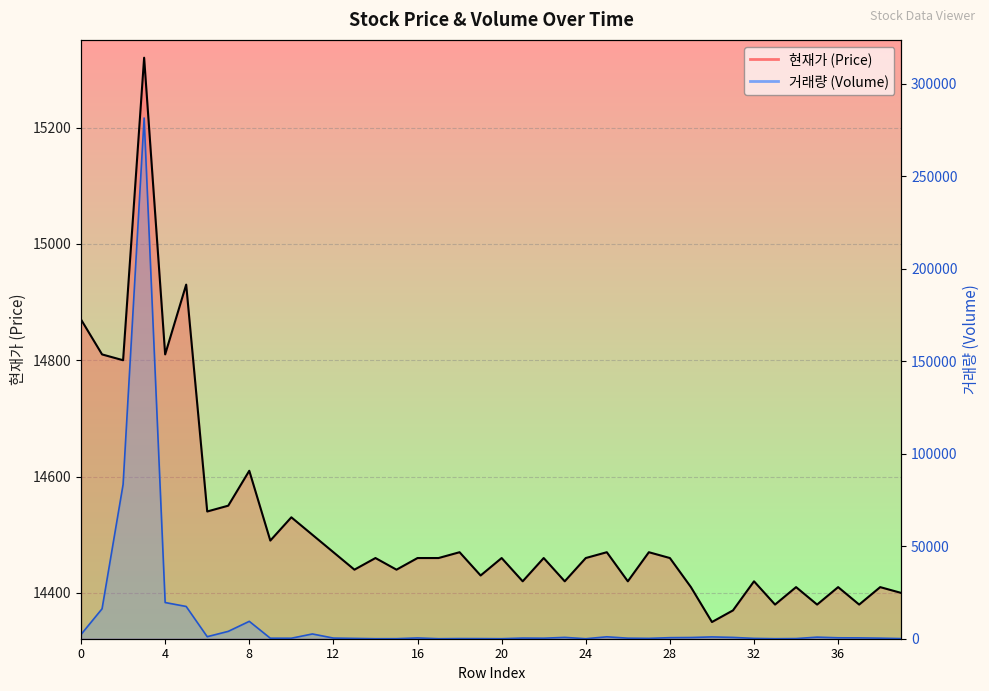

The 거래량 series shows 3 at 17. True or false?

True